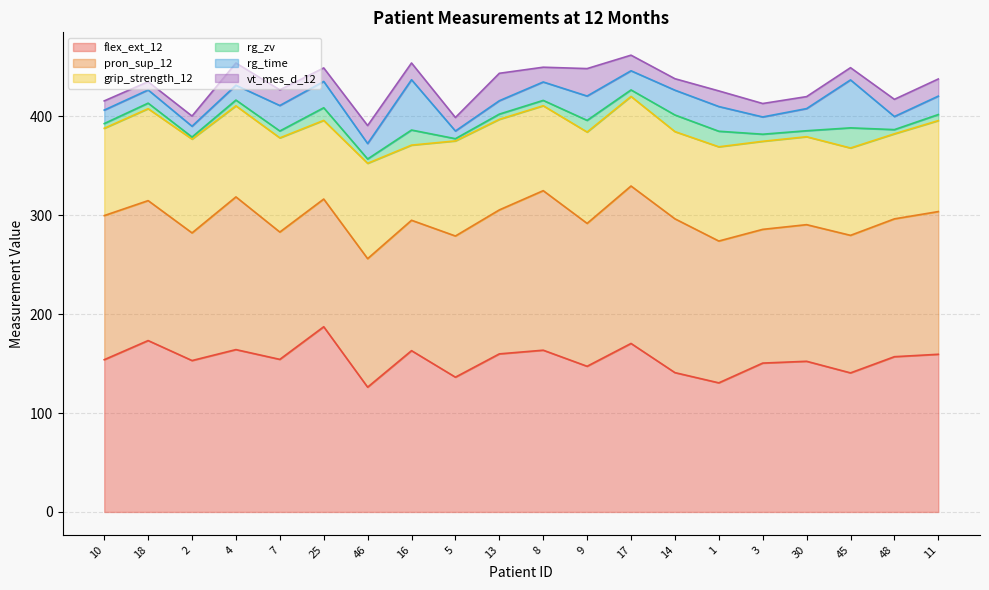

Between 16 and 8, which series saw the biggest shift?

rg_time